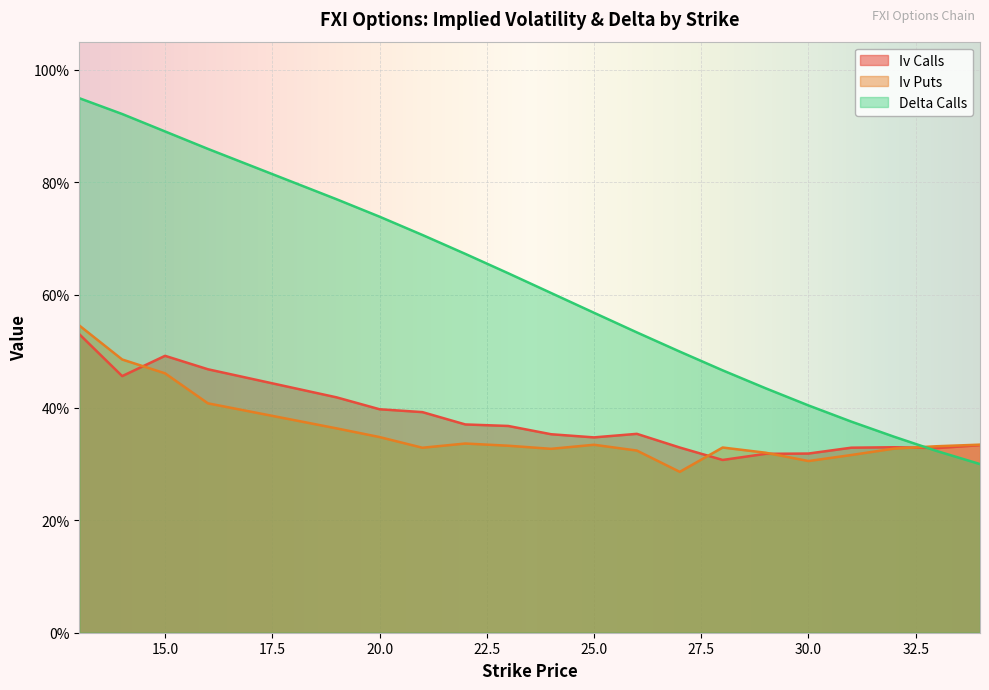

Reading left to right, extract all data points from this chart.

iv_calls: 13=0.5	14=0.5	15=0.5	16=0.5	19=0.4	20=0.4	21=0.4	22=0.4	23=0.4	24=0.4	25=0.3	26=0.4	27=0.3	28=0.3	29=0.3	30=0.3	31=0.3	32=0.3	33=0.3	34=0.3
iv_puts: 13=0.5	14=0.5	15=0.5	16=0.4	19=0.4	20=0.3	21=0.3	22=0.3	23=0.3	24=0.3	25=0.3	26=0.3	27=0.3	28=0.3	29=0.3	30=0.3	31=0.3	32=0.3	33=0.3	34=0.3
delta_calls: 13=0.9	14=0.9	15=0.9	16=0.9	19=0.8	20=0.7	21=0.7	22=0.7	23=0.6	24=0.6	25=0.6	26=0.5	27=0.5	28=0.5	29=0.4	30=0.4	31=0.4	32=0.3	33=0.3	34=0.3